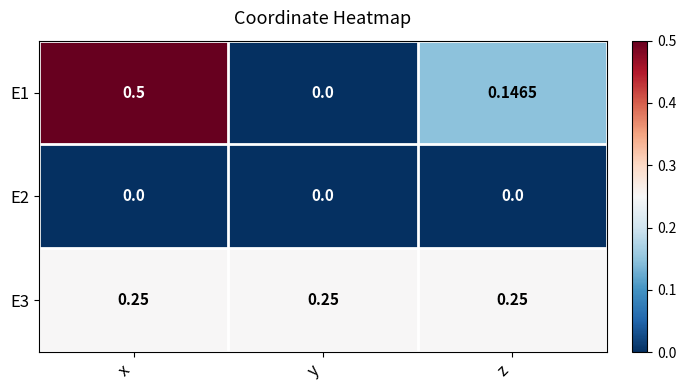

At which category is the sum across all series the highest?

x